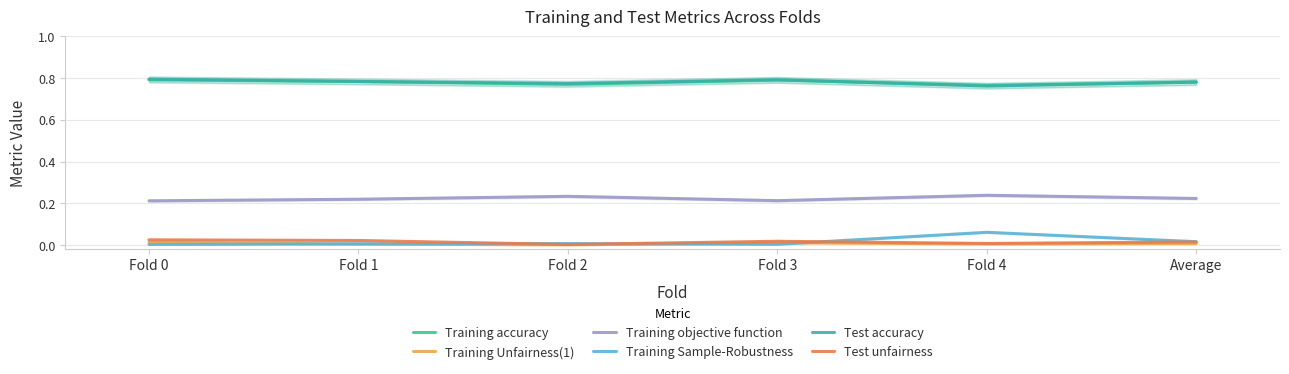

Which series changed the most between Fold 0 and Fold 2?

Test unfairness